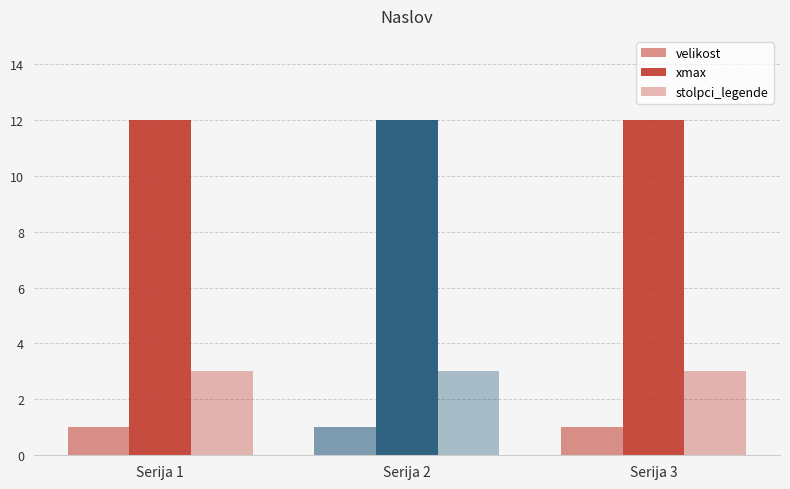

True or false: velikost has a value of 1 at Serija 2.

True